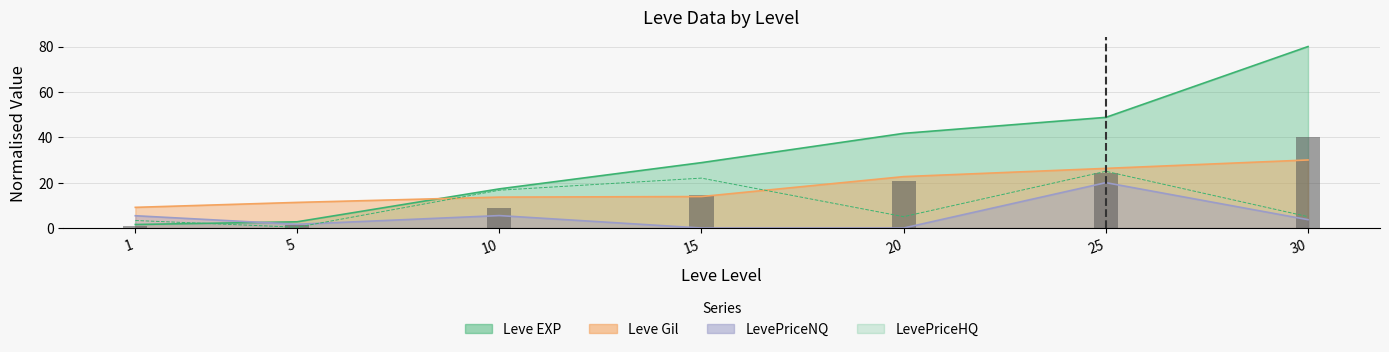

At which label is Leve EXP closest to 40?

20